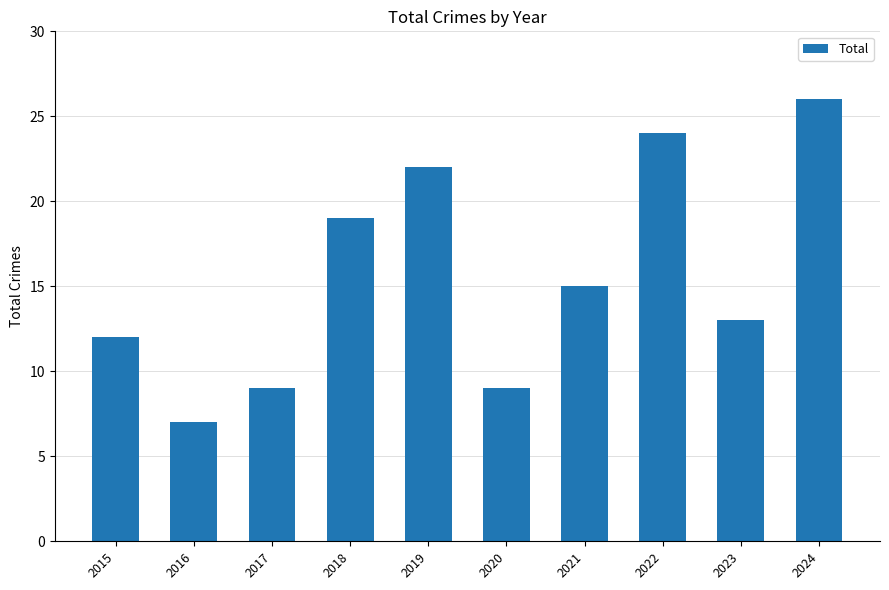

Where does the data first go above 15?

2018